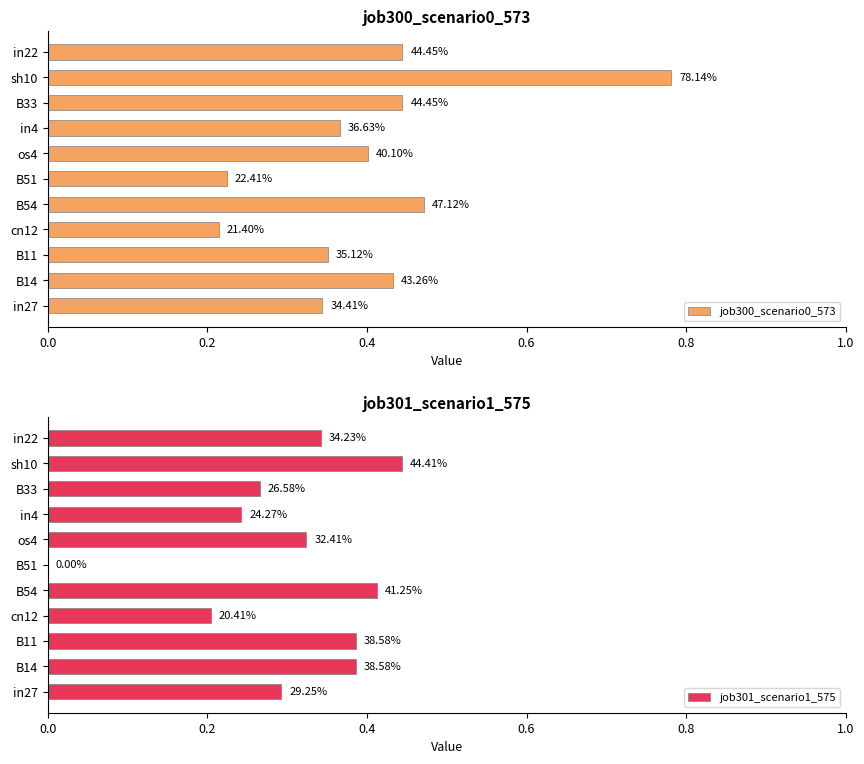

Count the job301_scenario1_575 values in the range 0 to 1.

11